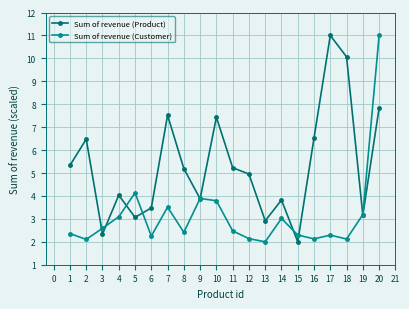

Read the Sum of revenue (Customer) value at 15.

2.3